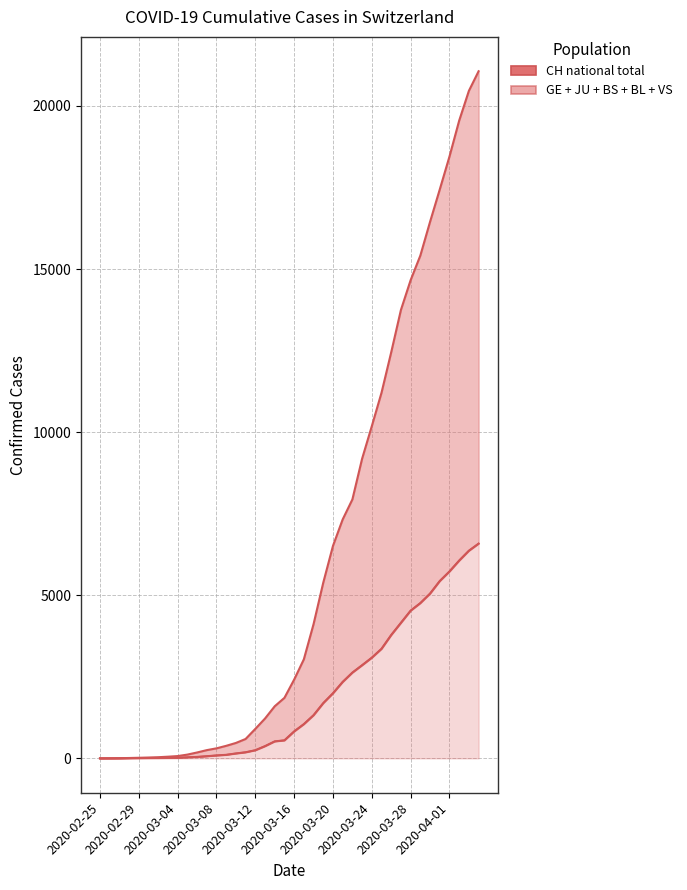

What is the total value across all series at 2020-03-04?

107